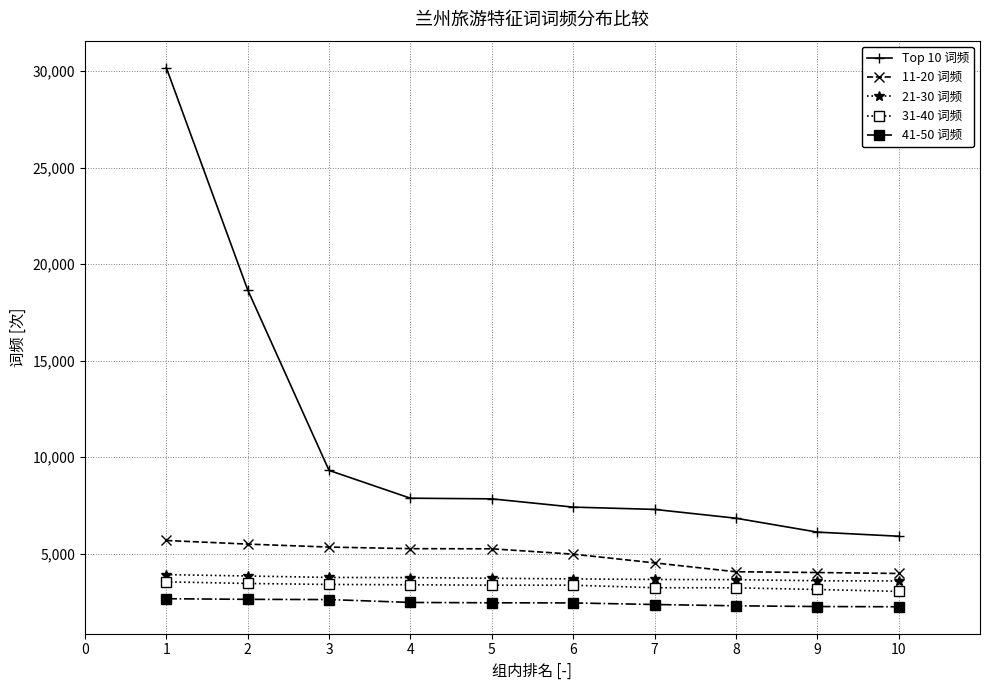

Does the chart display data point markers on the line(s)?

Yes